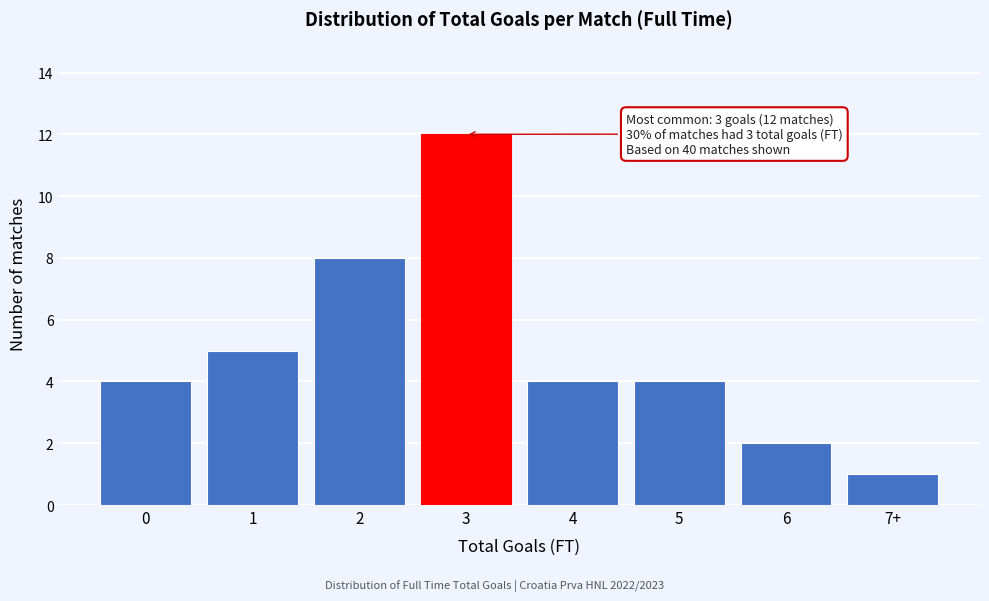

Reading left to right, transcribe all the data shown in this chart.

4	5	8	12	4	4	2	1